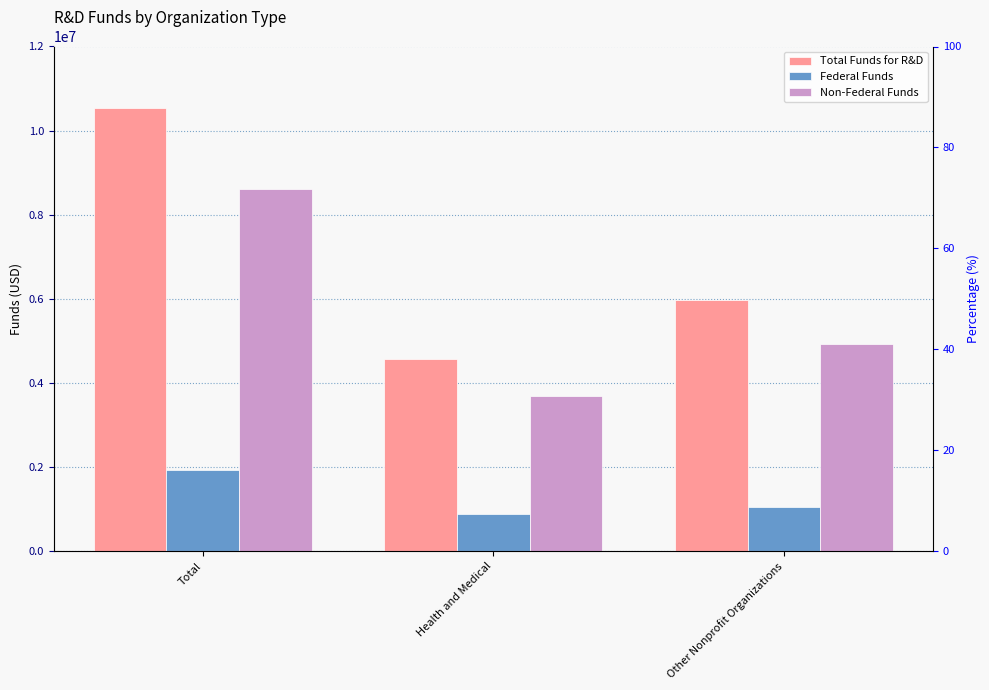

Is the value of Total Funds for R&D at Other Nonprofit Organizations greater than the value of Non-Federal Funds at Other Nonprofit Organizations?

Yes